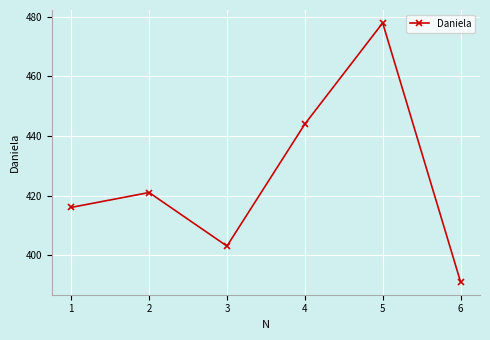

Approximately how many times larger is the value at 2 compared to 1?

1.0